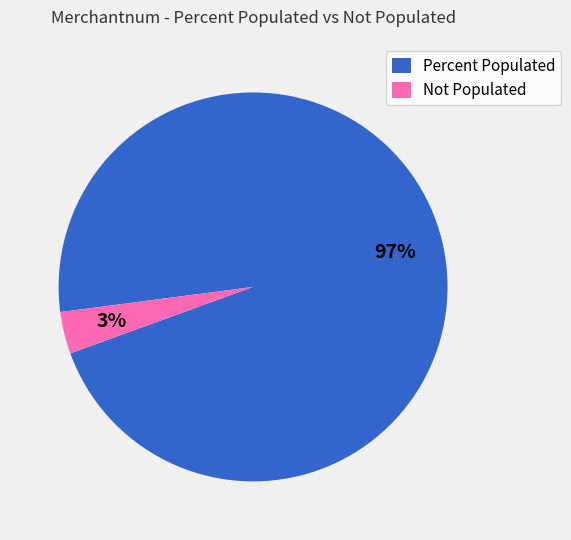

Do Percent Populated and Not Populated together represent more than half of the pie?

Yes